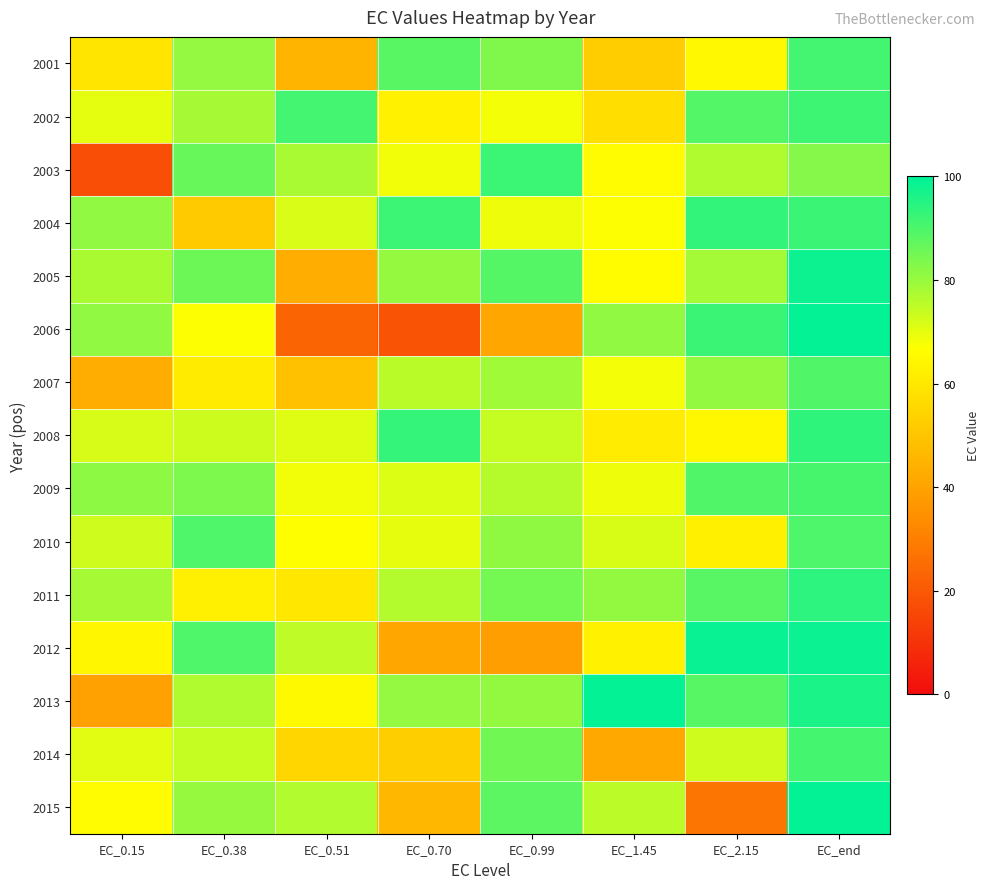

At which category is the sum across all series the highest?

EC_end